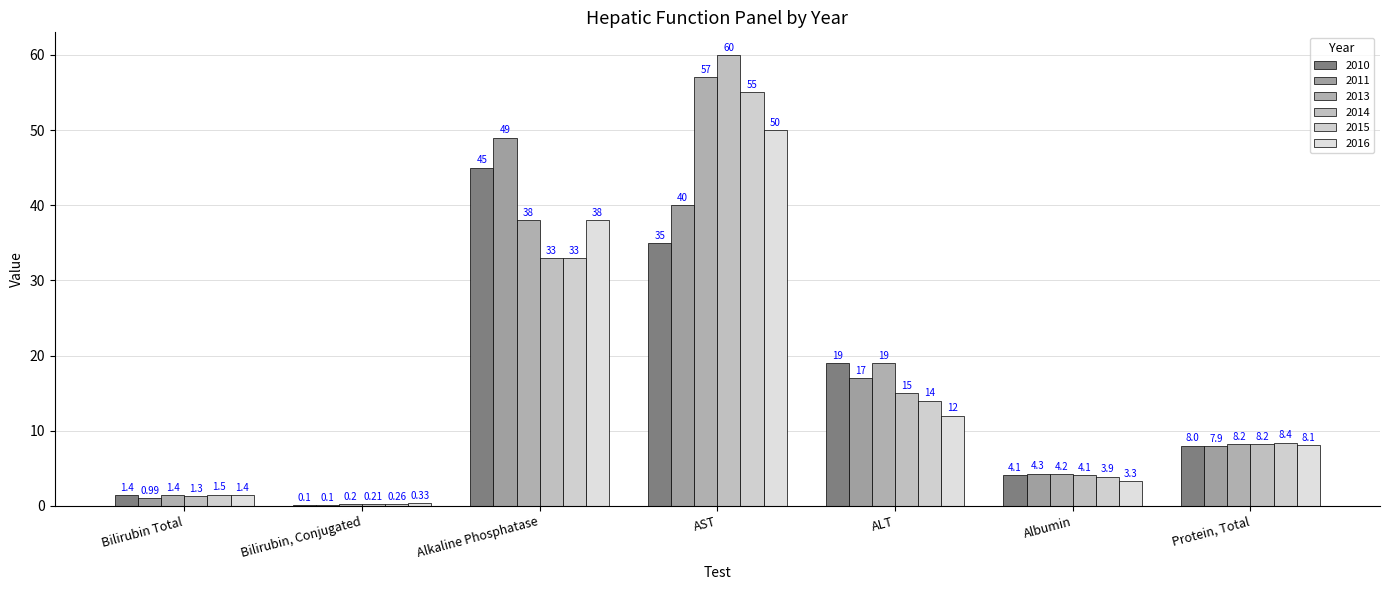

Are the bars grouped side by side (vs. stacked)?

Yes